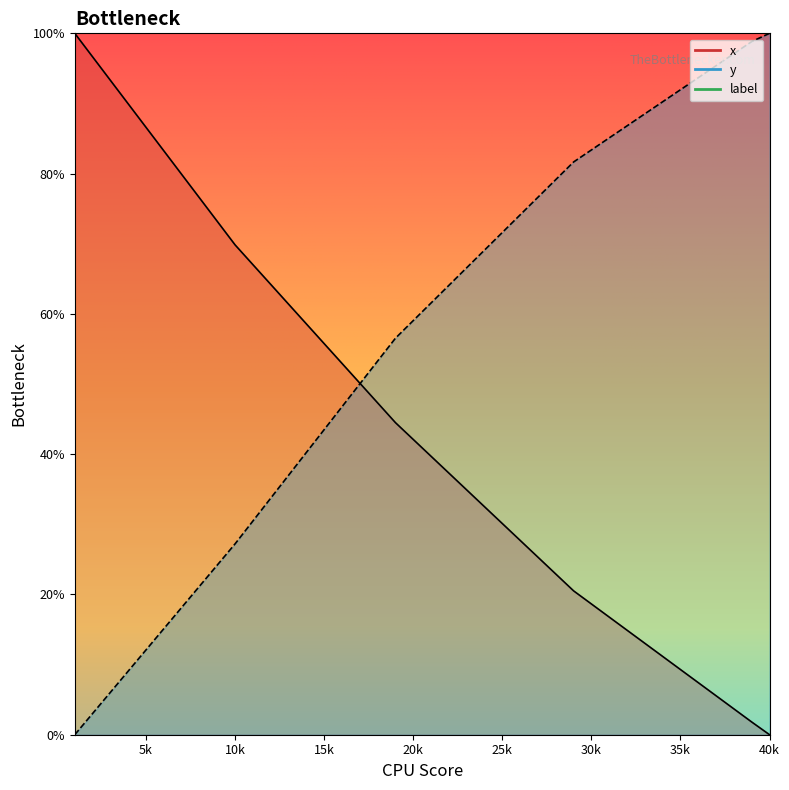

What is the difference between the second highest and second lowest values in the x series?

94.8